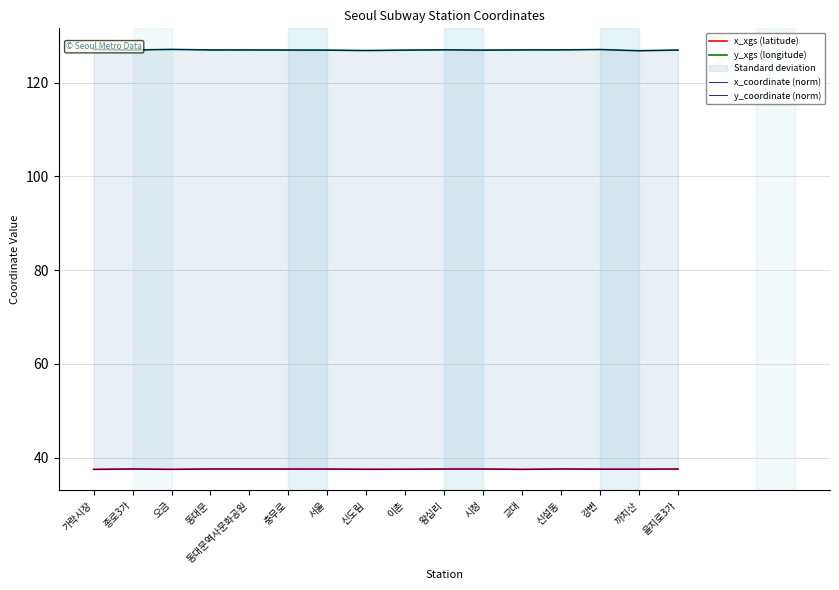

What is the difference between the highest and lowest values at 시청?

89.4